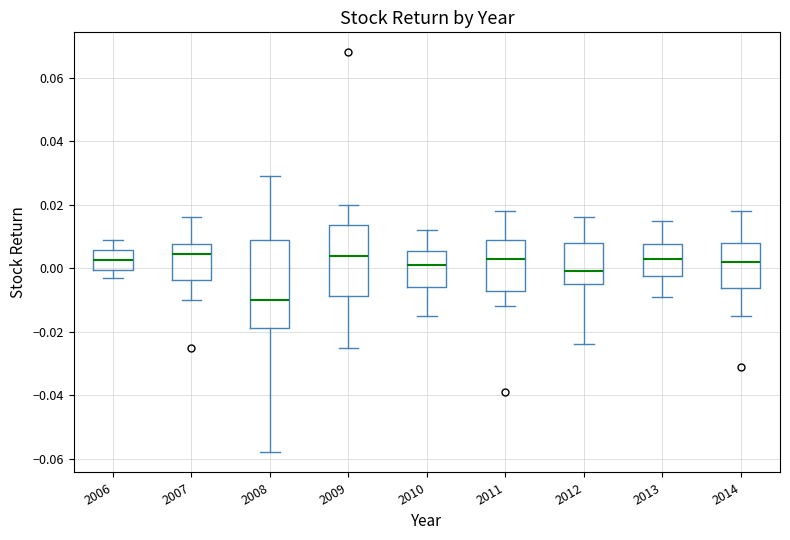

Which box is the tallest, from its lower edge to its upper edge?

2008